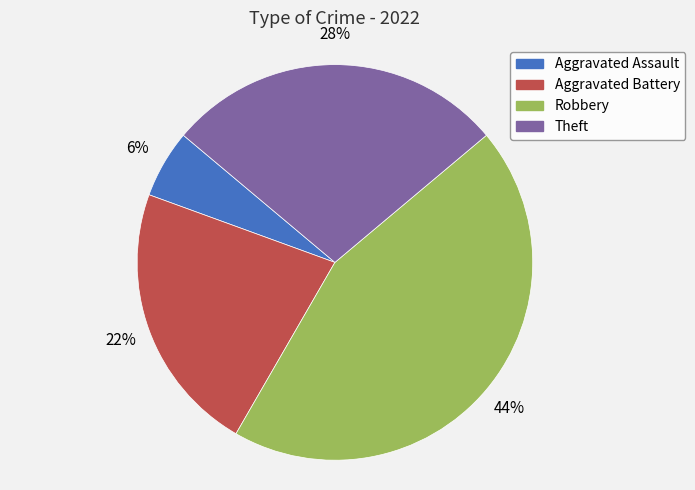

How many segments does this pie chart have?

4